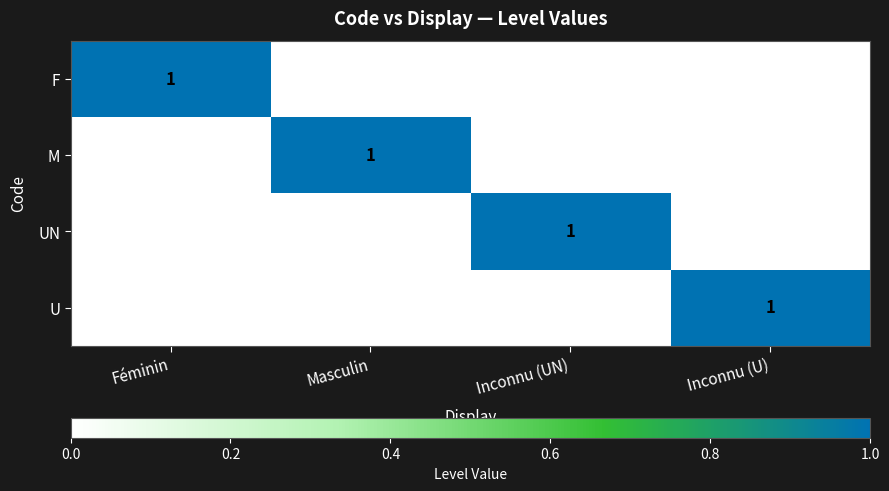

At which label does F reach its peak?

Féminin